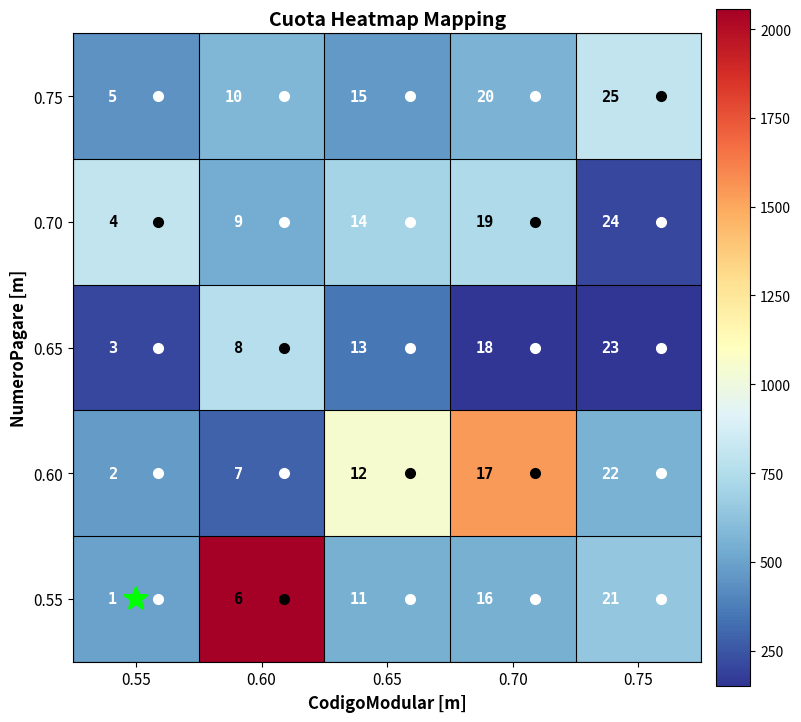

How many categories are shown in the chart?

5